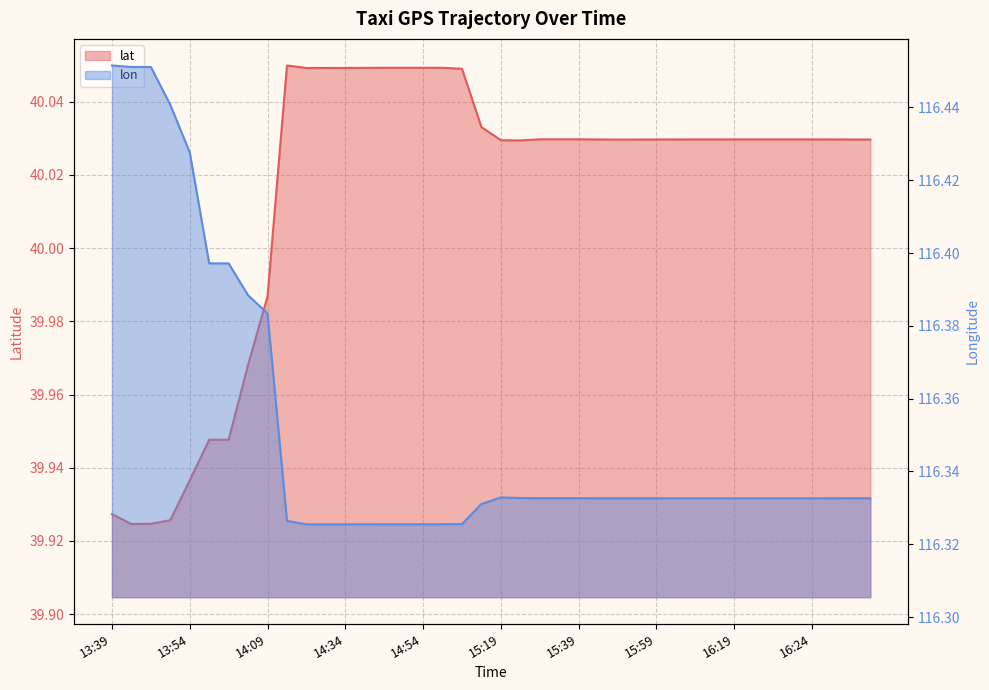

The value of lon at 14:09 is 64.9. True or false?

False